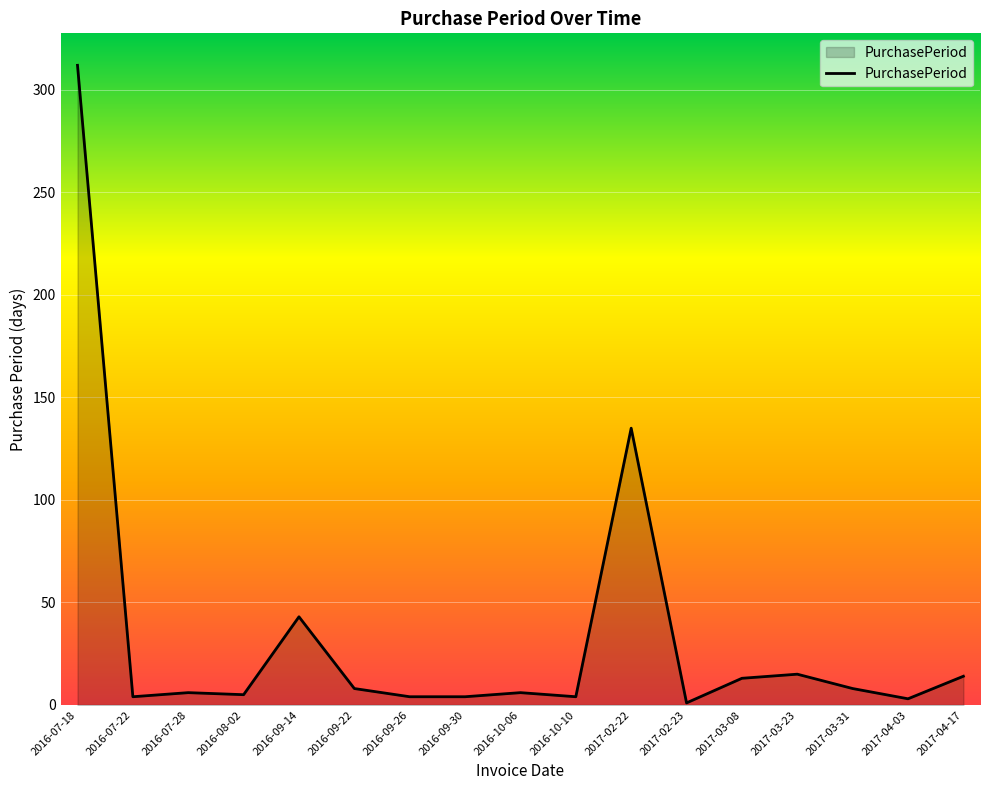

What is the sum of all values?

585